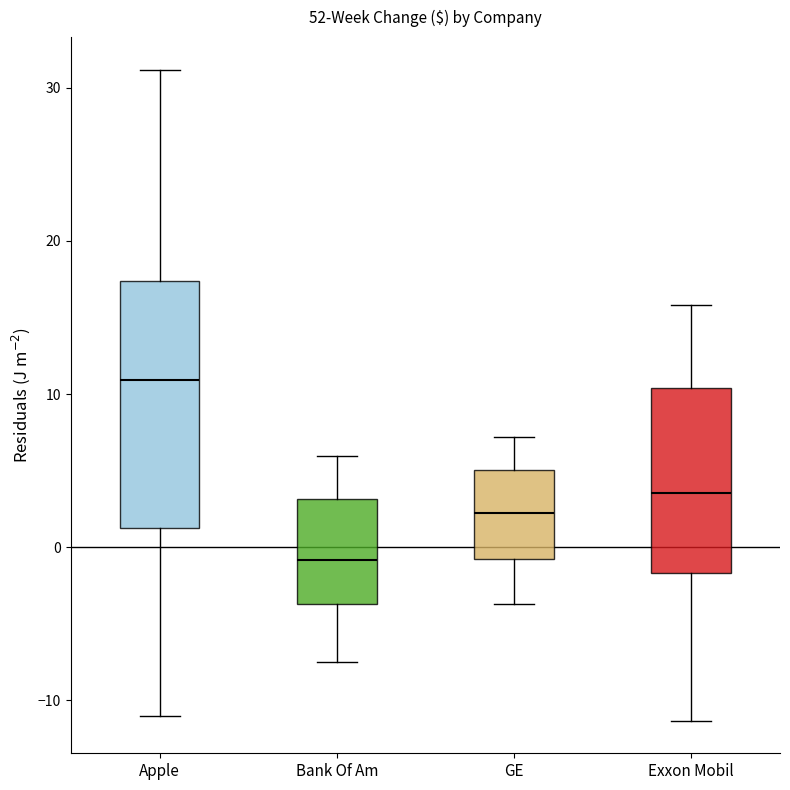

Where does the lower whisker of the box for Exxon Mobil end on the y-axis? The values are not printed on the chart, so give them approximately, as read against the axis.

-11